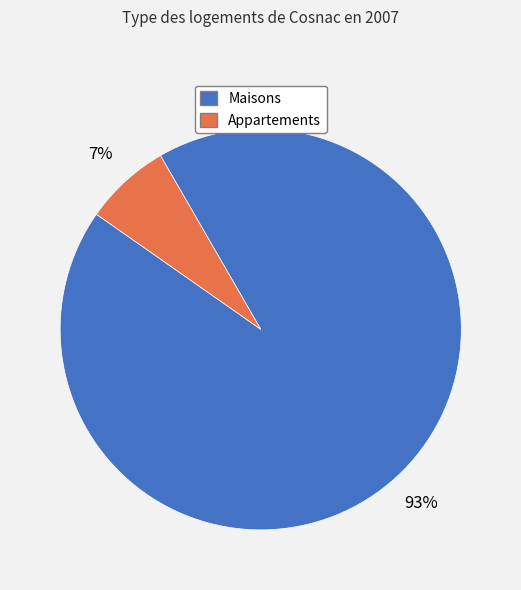

Is there any slice that represents more than half of the pie?

Yes